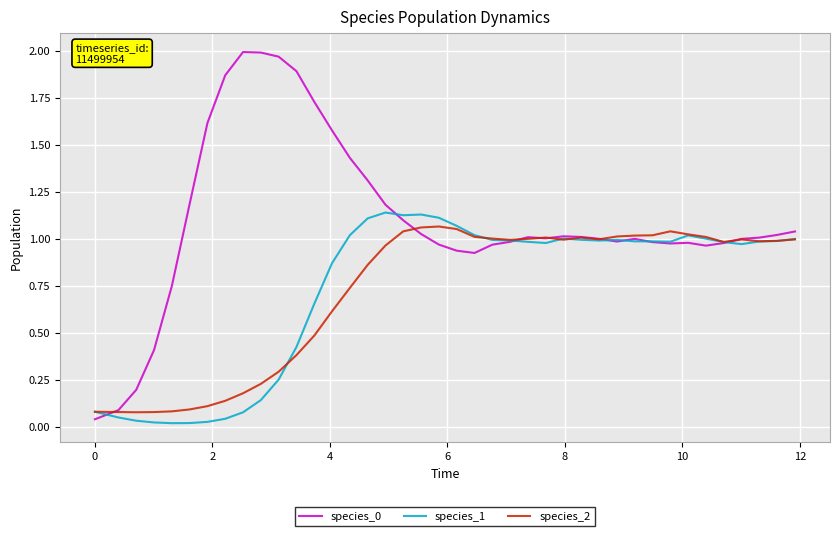

In species_2, how many points are lower than both neighbors (excluding endpoints)?

6